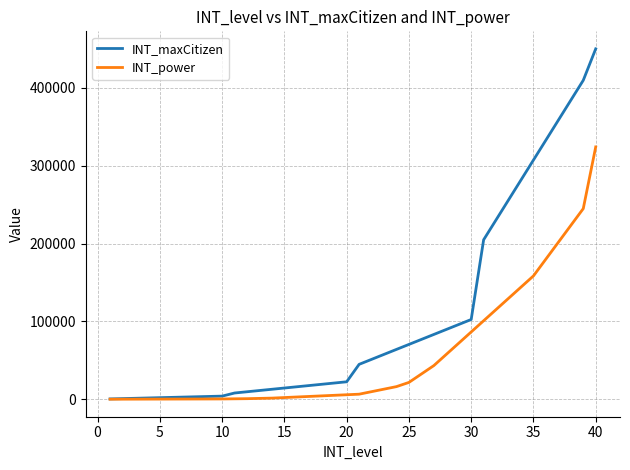

Which series has the widest spread of values?

INT_maxCitizen